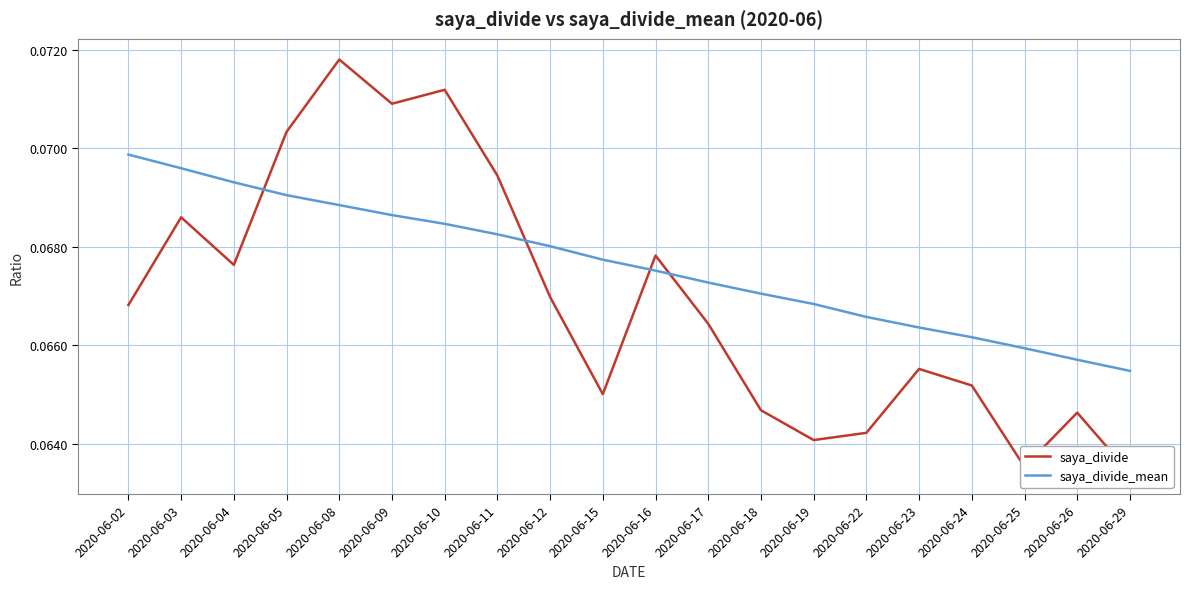

List the series in order of their peak value, highest first.

saya_divide, saya_divide_mean